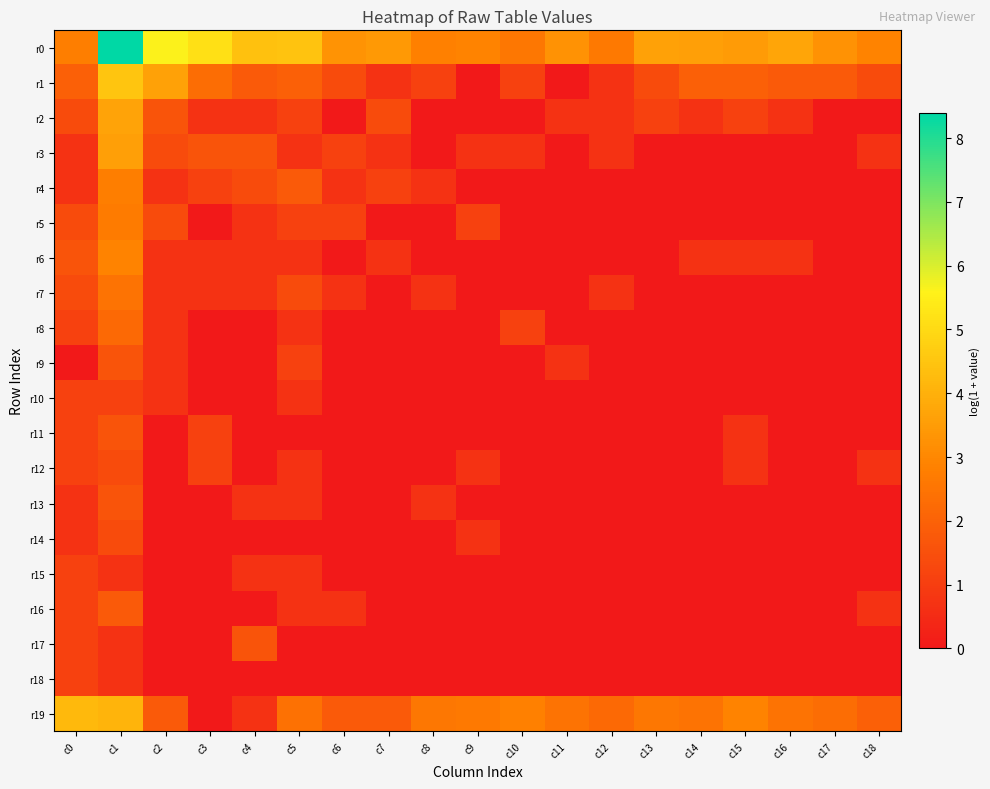

Reading left to right, what are all the values shown in this chart?

r0: c0=2.8	c1=8.4	c2=5.6	c3=5.2	c4=4.4	c5=4.5	c6=3.3	c7=3.4	c8=2.8	c9=2.9	c10=2.6	c11=3.3	c12=2.6	c13=3.6	c14=3.6	c15=3.5	c16=3.7	c17=3.3	c18=2.9
r1: c0=1.9	c1=4.5	c2=3.6	c3=2.3	c4=1.8	c5=1.9	c6=1.4	c7=0.7	c8=1.1	c9=0.0	c10=1.1	c11=0.0	c12=0.7	c13=1.4	c14=1.9	c15=1.9	c16=1.8	c17=1.8	c18=1.4
r2: c0=1.4	c1=3.7	c2=1.6	c3=0.7	c4=0.7	c5=1.1	c6=0.0	c7=1.4	c8=0.0	c9=0.0	c10=0.0	c11=0.7	c12=0.7	c13=1.1	c14=0.7	c15=1.1	c16=0.7	c17=0.0	c18=0.0
r3: c0=0.7	c1=3.6	c2=1.4	c3=1.6	c4=1.6	c5=0.7	c6=1.1	c7=0.7	c8=0.0	c9=0.7	c10=0.7	c11=0.0	c12=0.7	c13=0.0	c14=0.0	c15=0.0	c16=0.0	c17=0.0	c18=0.7
r4: c0=0.7	c1=2.8	c2=0.7	c3=1.1	c4=1.4	c5=1.8	c6=0.7	c7=1.1	c8=0.7	c9=0.0	c10=0.0	c11=0.0	c12=0.0	c13=0.0	c14=0.0	c15=0.0	c16=0.0	c17=0.0	c18=0.0
r5: c0=1.4	c1=2.7	c2=1.4	c3=0.0	c4=0.7	c5=1.1	c6=1.1	c7=0.0	c8=0.0	c9=1.1	c10=0.0	c11=0.0	c12=0.0	c13=0.0	c14=0.0	c15=0.0	c16=0.0	c17=0.0	c18=0.0
r6: c0=1.6	c1=2.9	c2=0.7	c3=0.7	c4=0.7	c5=0.7	c6=0.0	c7=0.7	c8=0.0	c9=0.0	c10=0.0	c11=0.0	c12=0.0	c13=0.0	c14=0.7	c15=0.7	c16=0.7	c17=0.0	c18=0.0
r7: c0=1.4	c1=2.5	c2=0.7	c3=0.7	c4=0.7	c5=1.4	c6=0.7	c7=0.0	c8=0.7	c9=0.0	c10=0.0	c11=0.0	c12=0.7	c13=0.0	c14=0.0	c15=0.0	c16=0.0	c17=0.0	c18=0.0
r8: c0=1.1	c1=2.2	c2=0.7	c3=0.0	c4=0.0	c5=0.7	c6=0.0	c7=0.0	c8=0.0	c9=0.0	c10=1.1	c11=0.0	c12=0.0	c13=0.0	c14=0.0	c15=0.0	c16=0.0	c17=0.0	c18=0.0
r9: c0=0.0	c1=1.6	c2=0.7	c3=0.0	c4=0.0	c5=1.1	c6=0.0	c7=0.0	c8=0.0	c9=0.0	c10=0.0	c11=0.7	c12=0.0	c13=0.0	c14=0.0	c15=0.0	c16=0.0	c17=0.0	c18=0.0
r10: c0=1.1	c1=1.1	c2=0.7	c3=0.0	c4=0.0	c5=0.7	c6=0.0	c7=0.0	c8=0.0	c9=0.0	c10=0.0	c11=0.0	c12=0.0	c13=0.0	c14=0.0	c15=0.0	c16=0.0	c17=0.0	c18=0.0
r11: c0=1.1	c1=1.6	c2=0.0	c3=1.1	c4=0.0	c5=0.0	c6=0.0	c7=0.0	c8=0.0	c9=0.0	c10=0.0	c11=0.0	c12=0.0	c13=0.0	c14=0.0	c15=0.7	c16=0.0	c17=0.0	c18=0.0
r12: c0=1.1	c1=1.4	c2=0.0	c3=1.1	c4=0.0	c5=0.7	c6=0.0	c7=0.0	c8=0.0	c9=0.7	c10=0.0	c11=0.0	c12=0.0	c13=0.0	c14=0.0	c15=0.7	c16=0.0	c17=0.0	c18=0.7
r13: c0=0.7	c1=1.6	c2=0.0	c3=0.0	c4=0.7	c5=0.7	c6=0.0	c7=0.0	c8=0.7	c9=0.0	c10=0.0	c11=0.0	c12=0.0	c13=0.0	c14=0.0	c15=0.0	c16=0.0	c17=0.0	c18=0.0
r14: c0=0.7	c1=1.4	c2=0.0	c3=0.0	c4=0.0	c5=0.0	c6=0.0	c7=0.0	c8=0.0	c9=0.7	c10=0.0	c11=0.0	c12=0.0	c13=0.0	c14=0.0	c15=0.0	c16=0.0	c17=0.0	c18=0.0
r15: c0=1.1	c1=0.7	c2=0.0	c3=0.0	c4=0.7	c5=0.7	c6=0.0	c7=0.0	c8=0.0	c9=0.0	c10=0.0	c11=0.0	c12=0.0	c13=0.0	c14=0.0	c15=0.0	c16=0.0	c17=0.0	c18=0.0
r16: c0=1.1	c1=1.8	c2=0.0	c3=0.0	c4=0.0	c5=0.7	c6=0.7	c7=0.0	c8=0.0	c9=0.0	c10=0.0	c11=0.0	c12=0.0	c13=0.0	c14=0.0	c15=0.0	c16=0.0	c17=0.0	c18=0.7
r17: c0=1.1	c1=0.7	c2=0.0	c3=0.0	c4=1.6	c5=0.0	c6=0.0	c7=0.0	c8=0.0	c9=0.0	c10=0.0	c11=0.0	c12=0.0	c13=0.0	c14=0.0	c15=0.0	c16=0.0	c17=0.0	c18=0.0
r18: c0=1.1	c1=0.7	c2=0.0	c3=0.0	c4=0.0	c5=0.0	c6=0.0	c7=0.0	c8=0.0	c9=0.0	c10=0.0	c11=0.0	c12=0.0	c13=0.0	c14=0.0	c15=0.0	c16=0.0	c17=0.0	c18=0.0
r19: c0=4.2	c1=4.1	c2=1.8	c3=0.0	c4=0.7	c5=2.4	c6=1.8	c7=1.8	c8=2.6	c9=2.6	c10=2.8	c11=2.5	c12=2.2	c13=2.6	c14=2.5	c15=2.9	c16=2.5	c17=2.3	c18=1.9